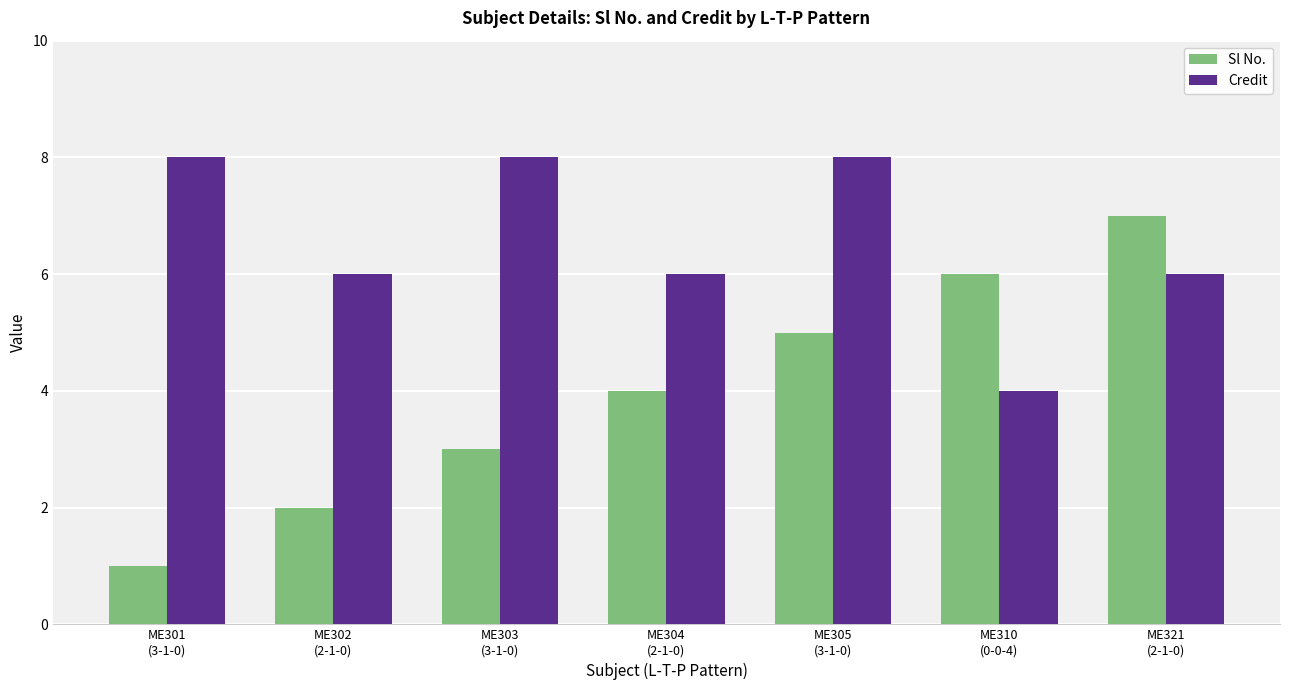

How many bars are there in each group?

2